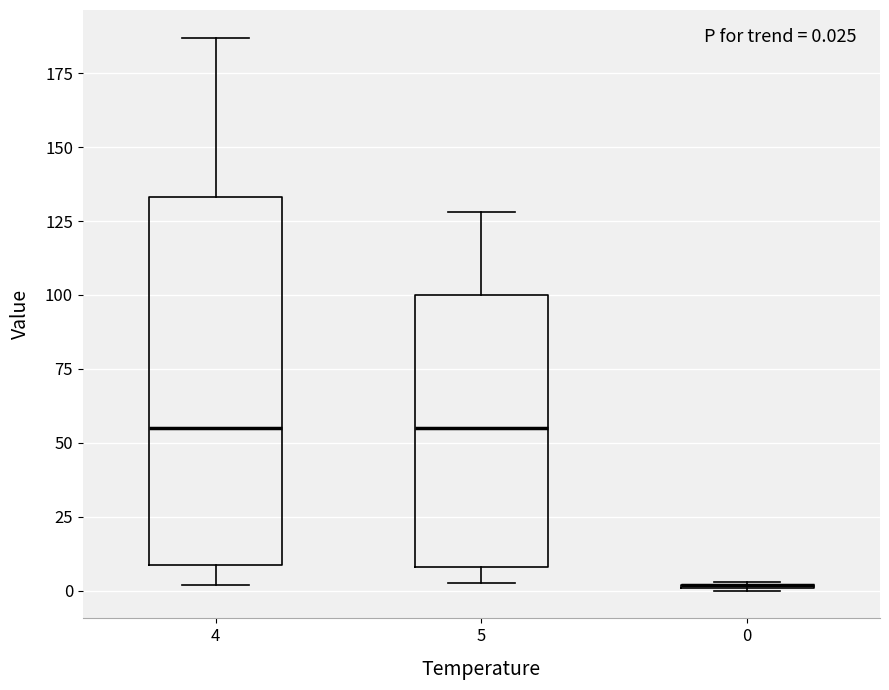

Which box is the tallest, from its lower edge to its upper edge?

4